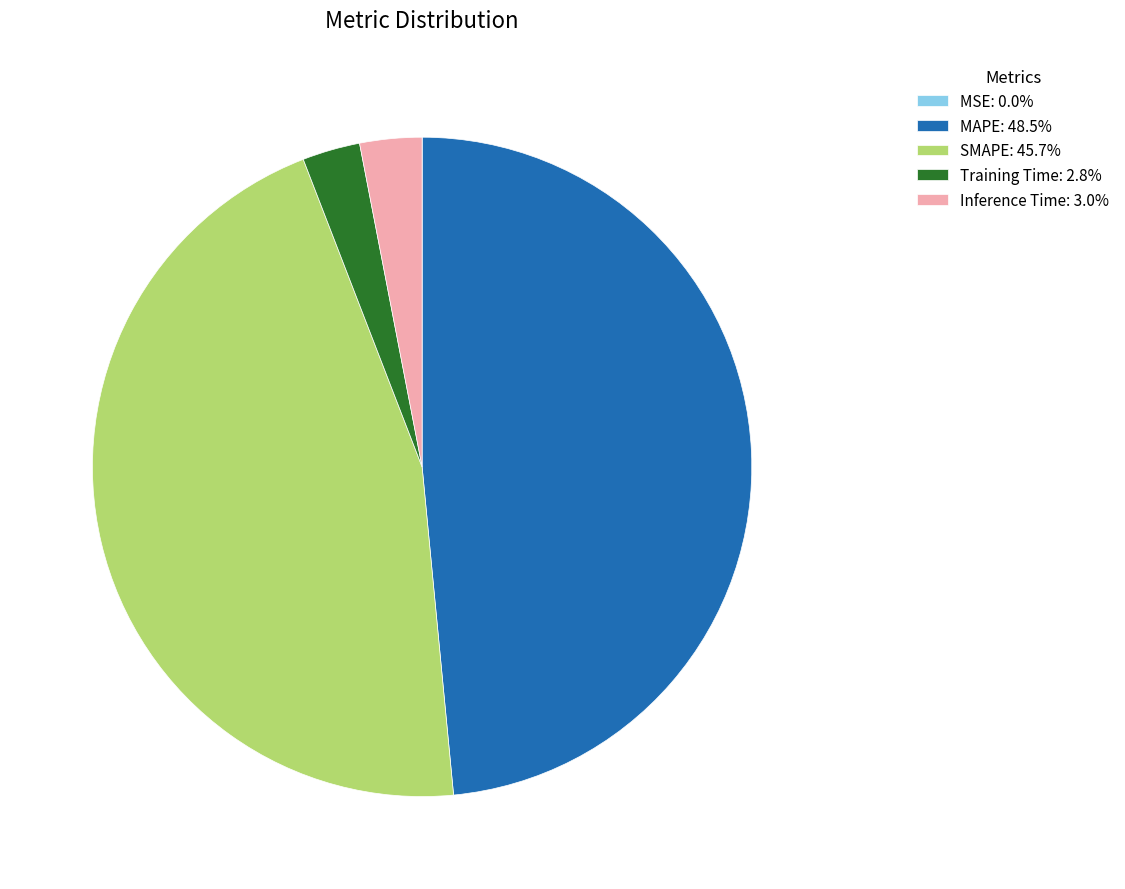

Do Inference Time: 3.0% and Training Time: 2.8% together represent more than half of the pie?

No